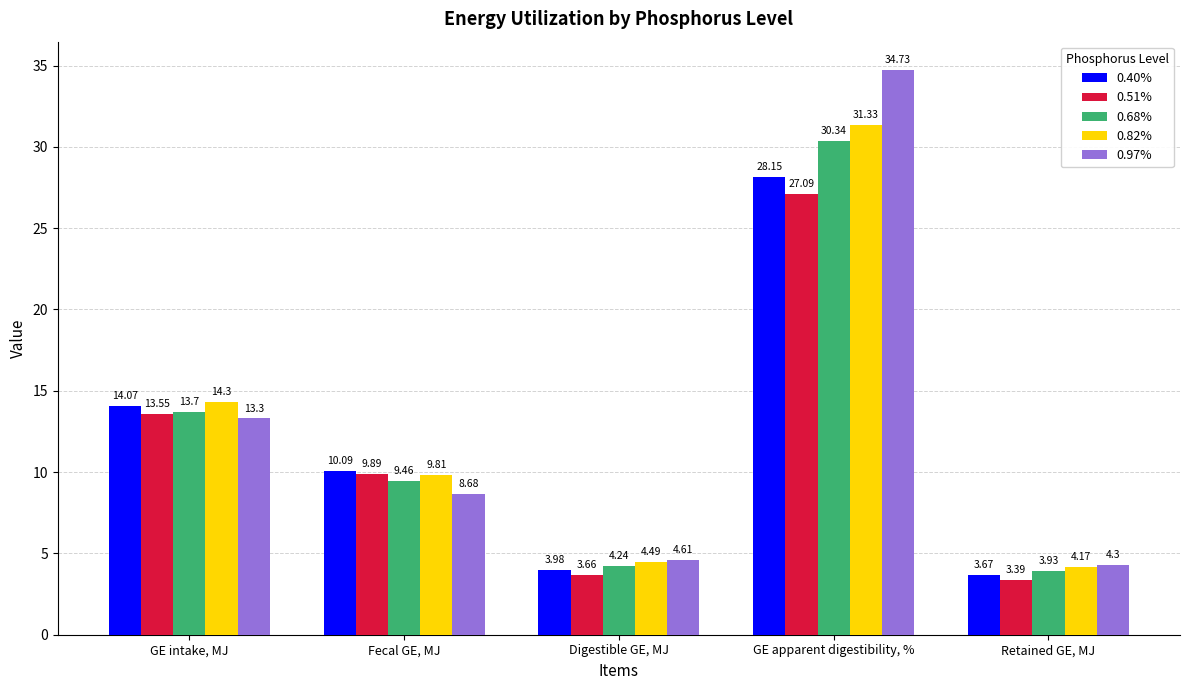

What are all the series names shown in the legend?

0.40%, 0.51%, 0.68%, 0.82%, 0.97%